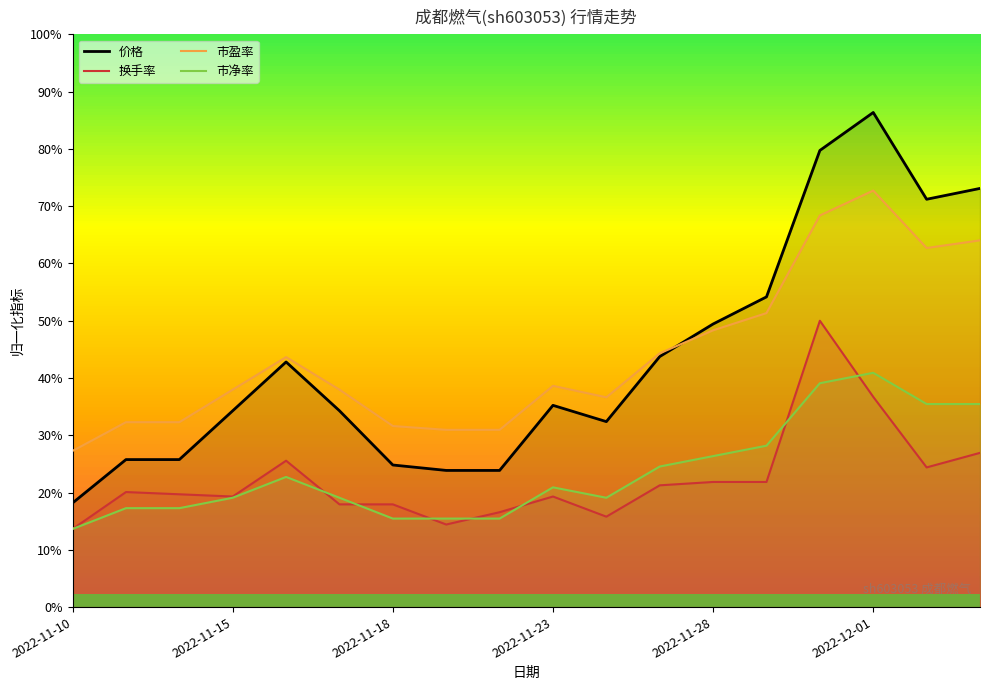

How many lines are shown in the chart?

4